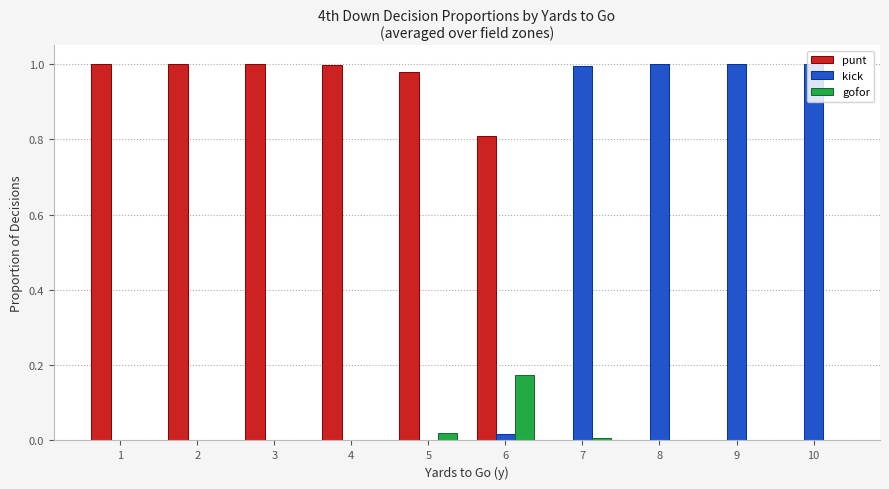

Is the value of gofor at 7 greater than the value of kick at 7?

No